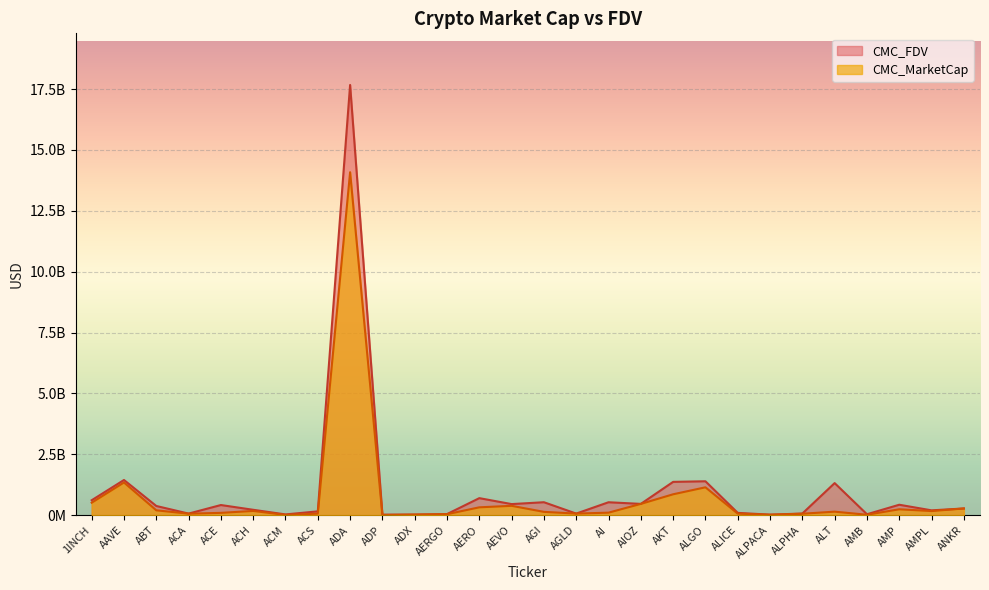

What is the spread (max minus min) of values at ALICE?

30429129.6